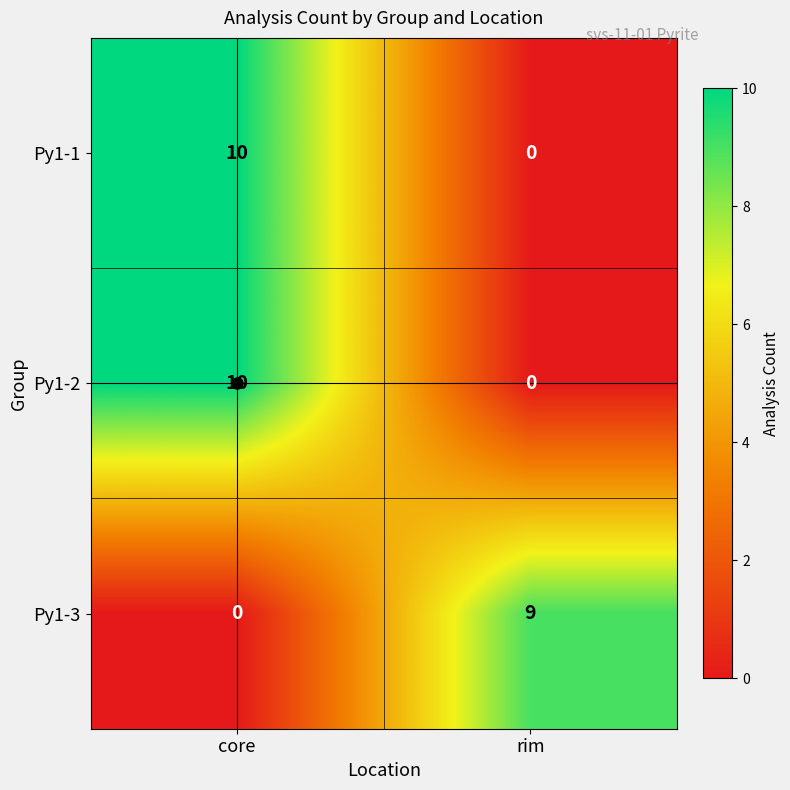

What is the maximum value shown in the chart?

10